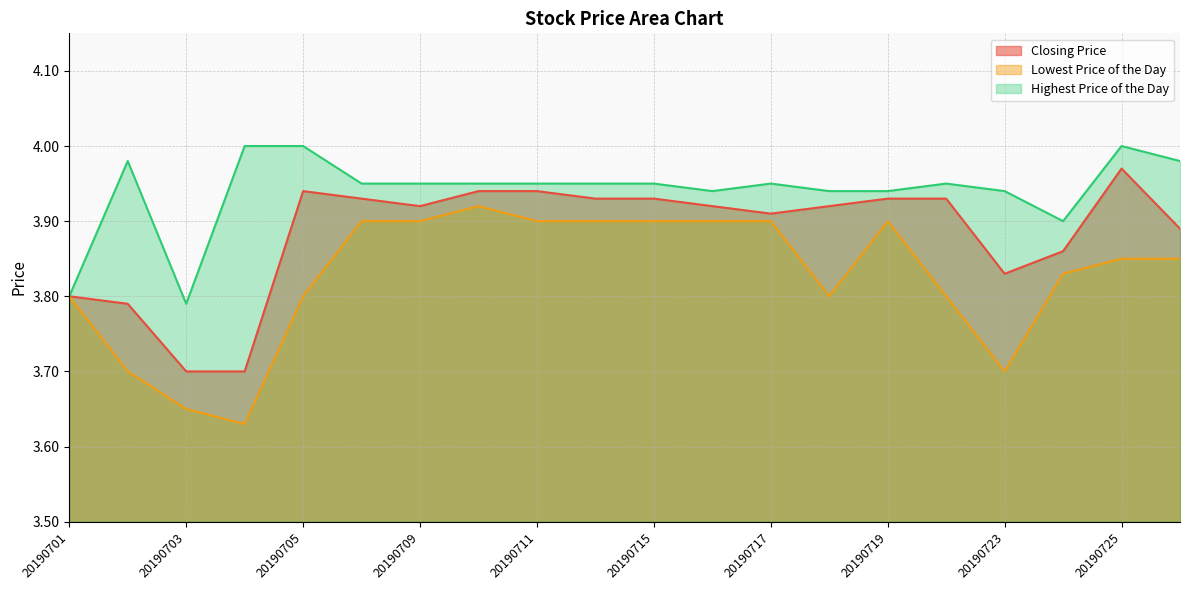

What is the average value of the Highest Price of the Day series?

3.9